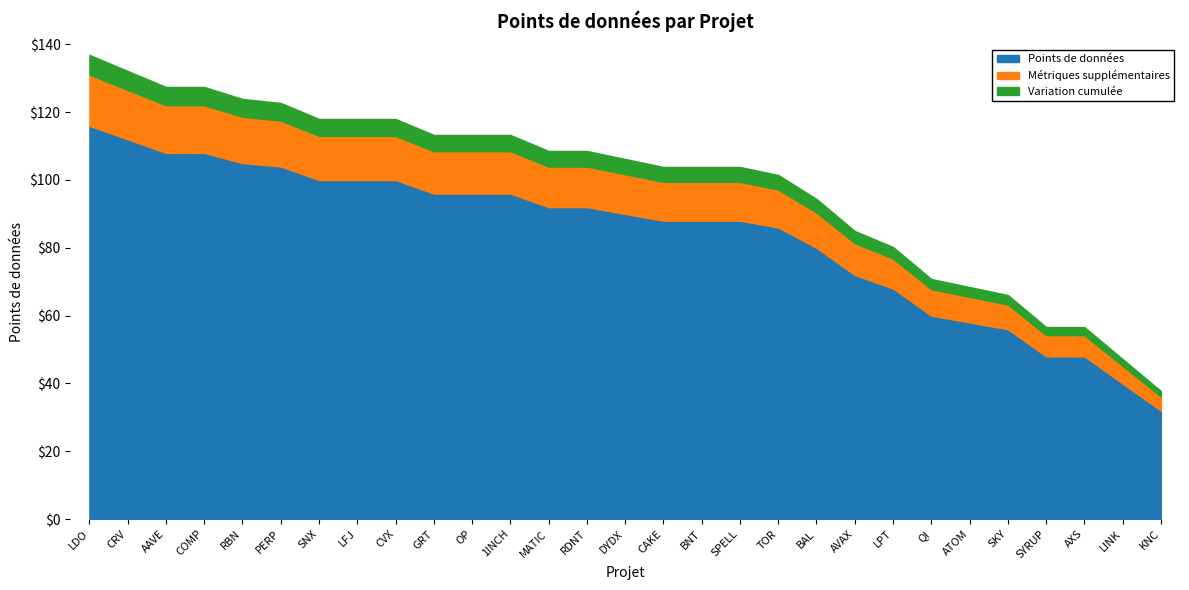

What is the maximum value shown in the chart?

116